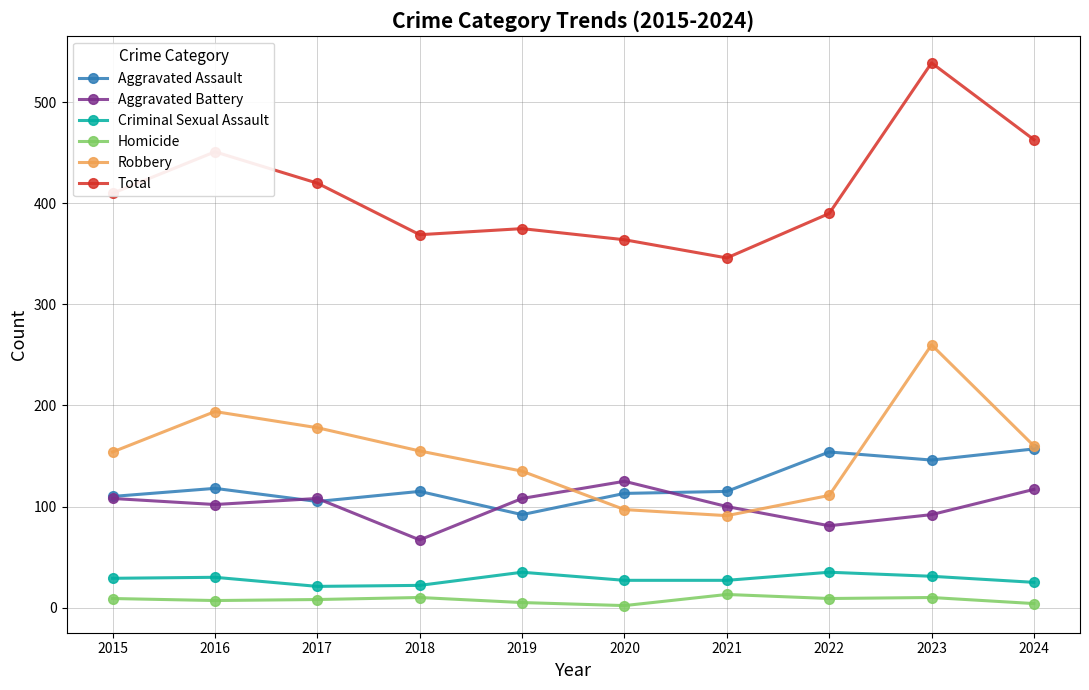

Which series has the largest total across all categories?

Total